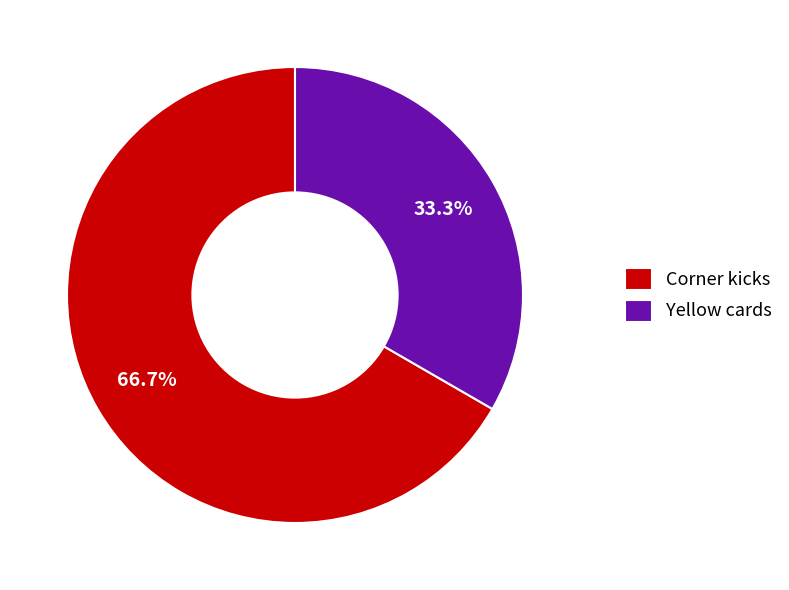

Combined, do Yellow cards and Corner kicks account for over 50%?

Yes